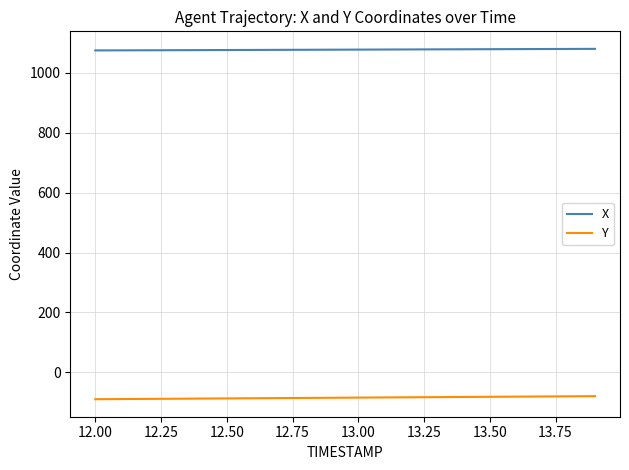

What is the maximum value for Y?

-79.8